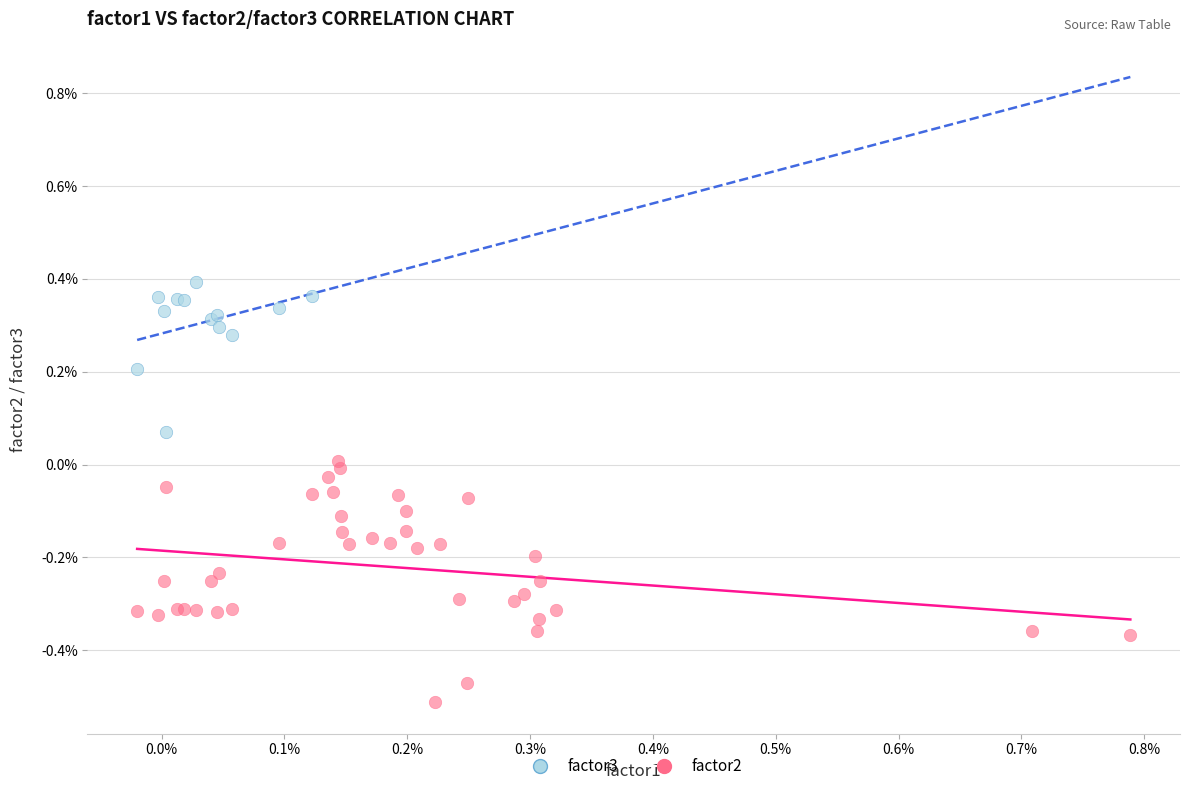

Which series reaches the maximum Y coordinate?

factor3